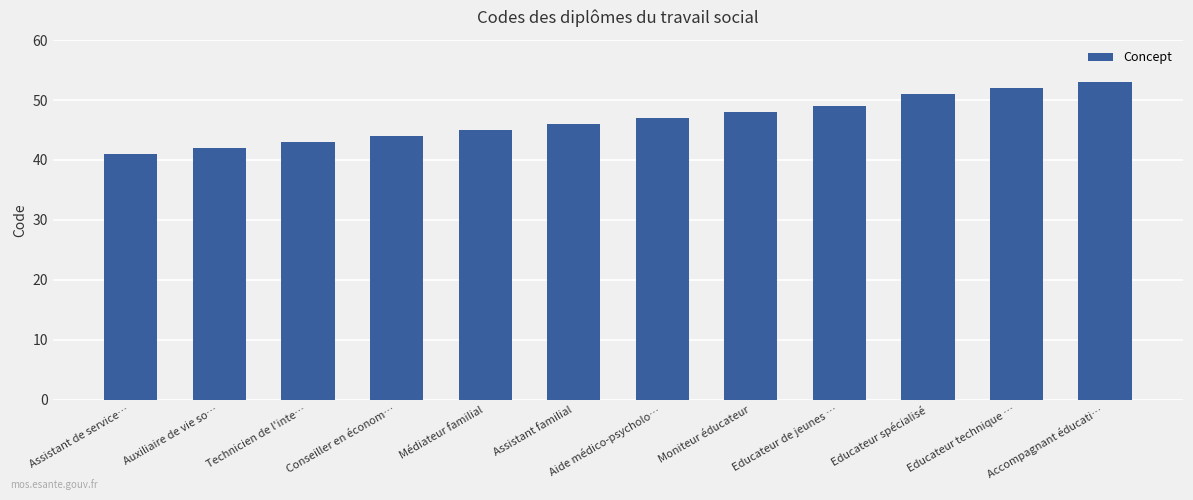

List the labels in order of value, smallest first.

Assistant de service…, Auxiliaire de vie so…, Technicien de l'inte…, Conseiller en économ…, Médiateur familial, Assistant familial, Aide médico-psycholo…, Moniteur éducateur, Educateur de jeunes …, Educateur spécialisé, Educateur technique …, Accompagnant éducati…